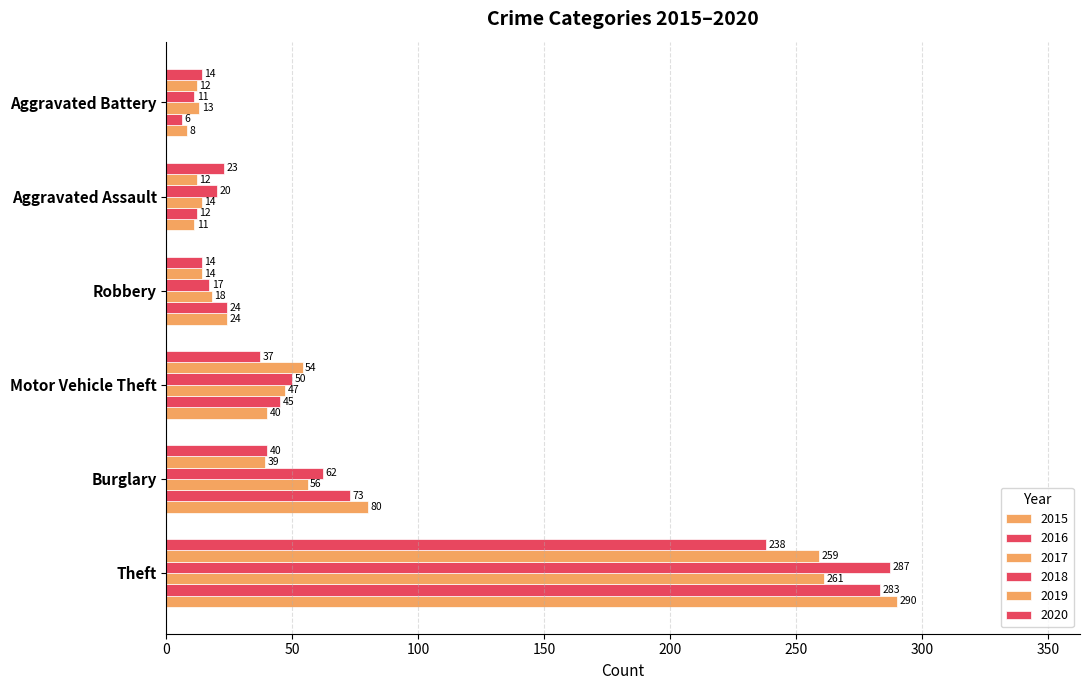

How many categories are shown in the chart?

6